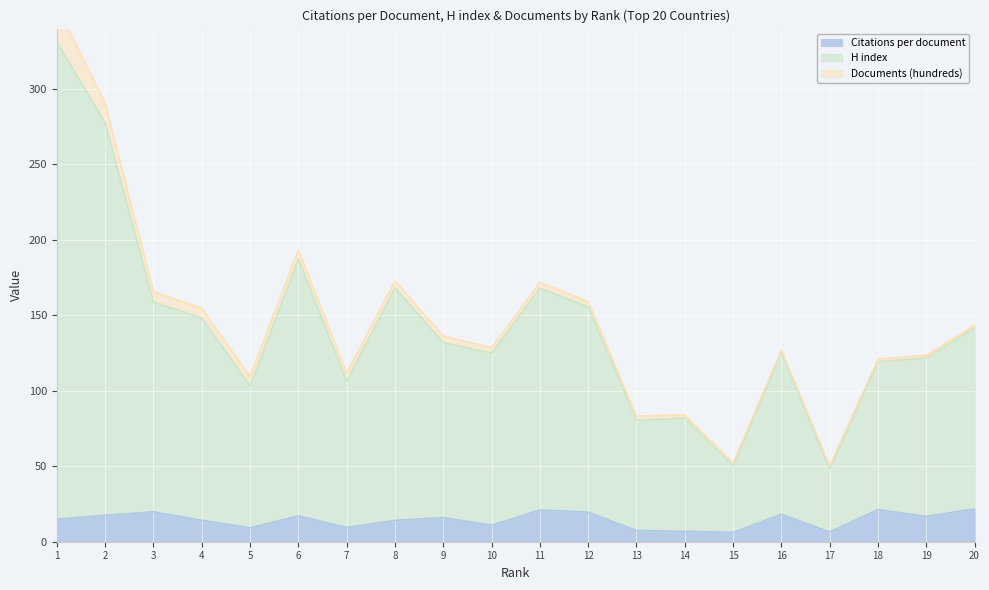

What is the sum of the Citations per document values at 1 and 13?

22.6